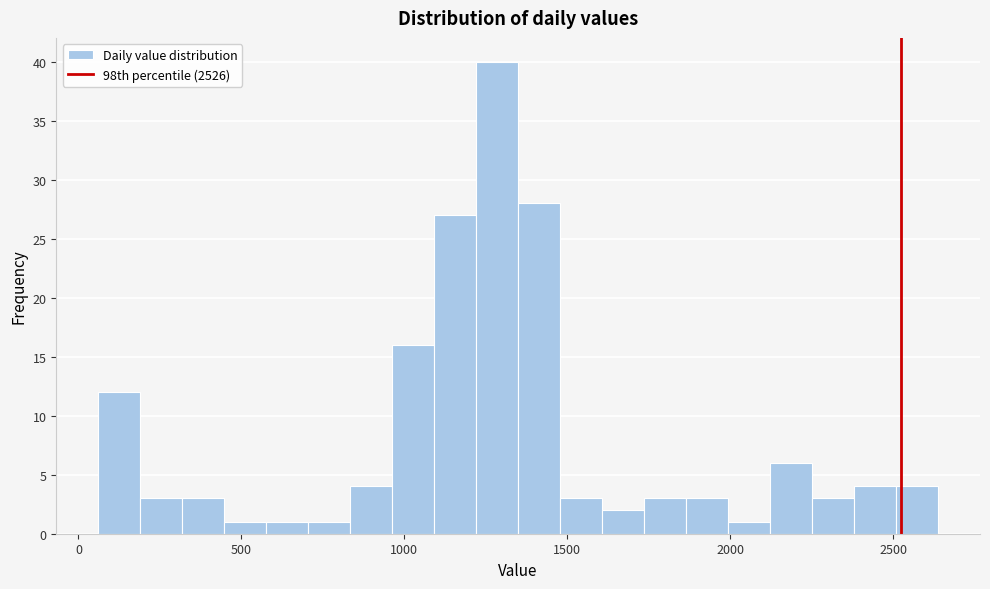

Read against the x-axis, roughly where is the centre of the tallest bar?

1300